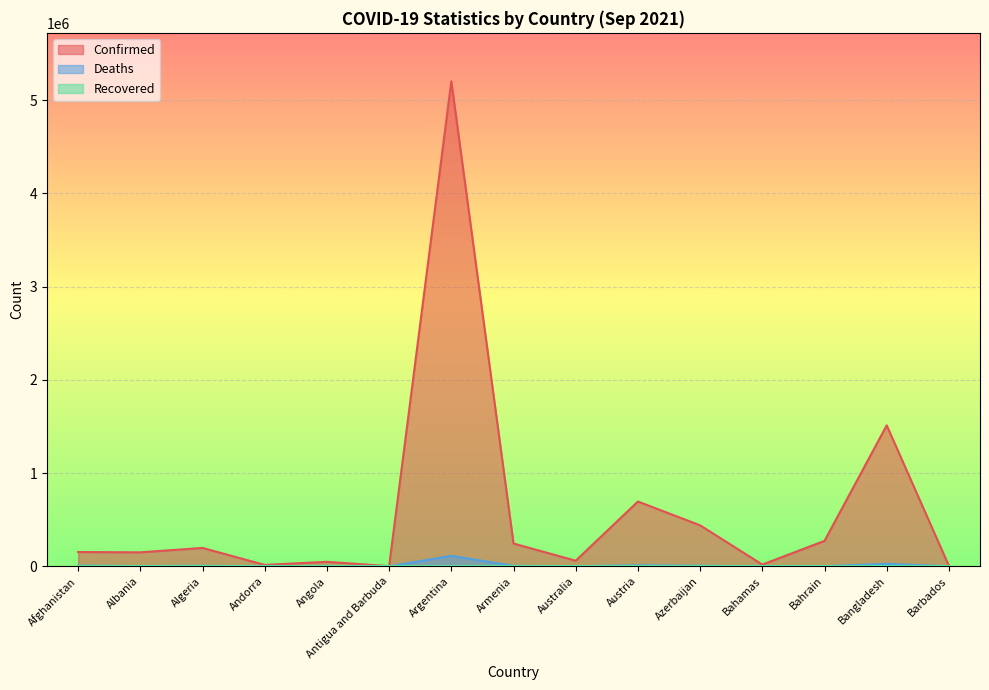

The Confirmed series shows 244602 at Armenia. True or false?

True